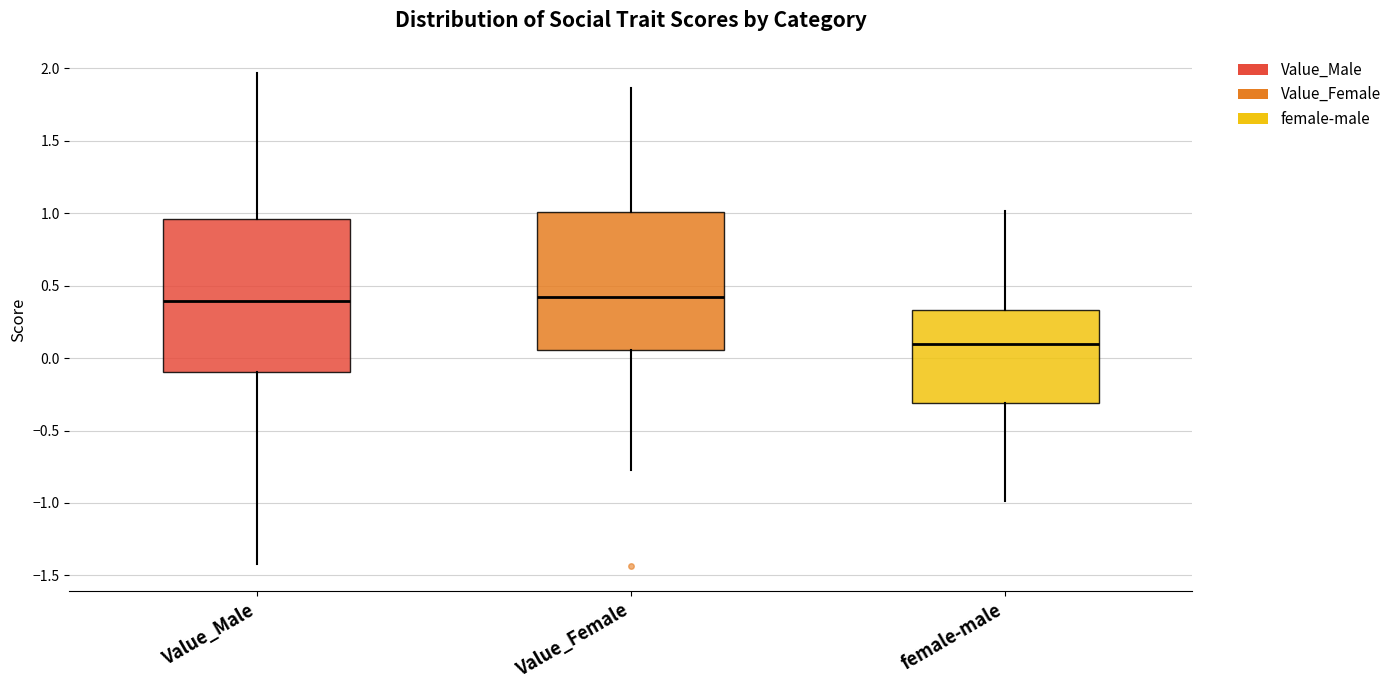

Where is the lower edge of the box for Value_Female on the y-axis? The values are not printed on the chart, so give them approximately, as read against the axis.

0.05